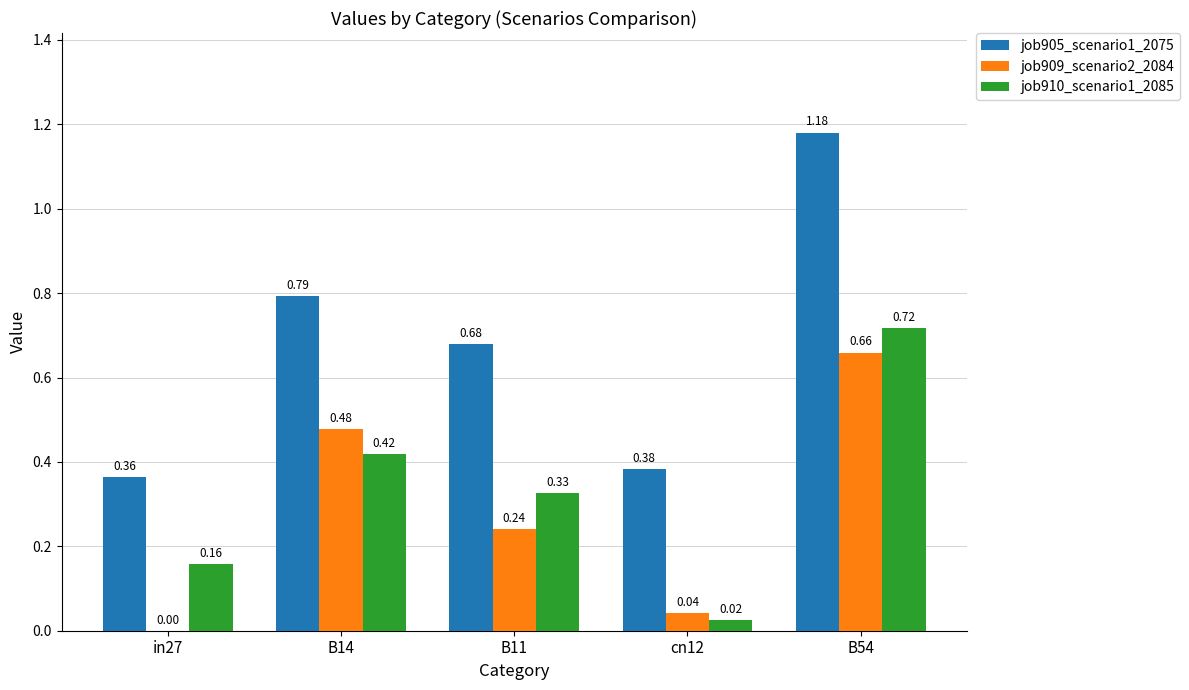

What is the sum of all job910_scenario1_2085 values?

1.6